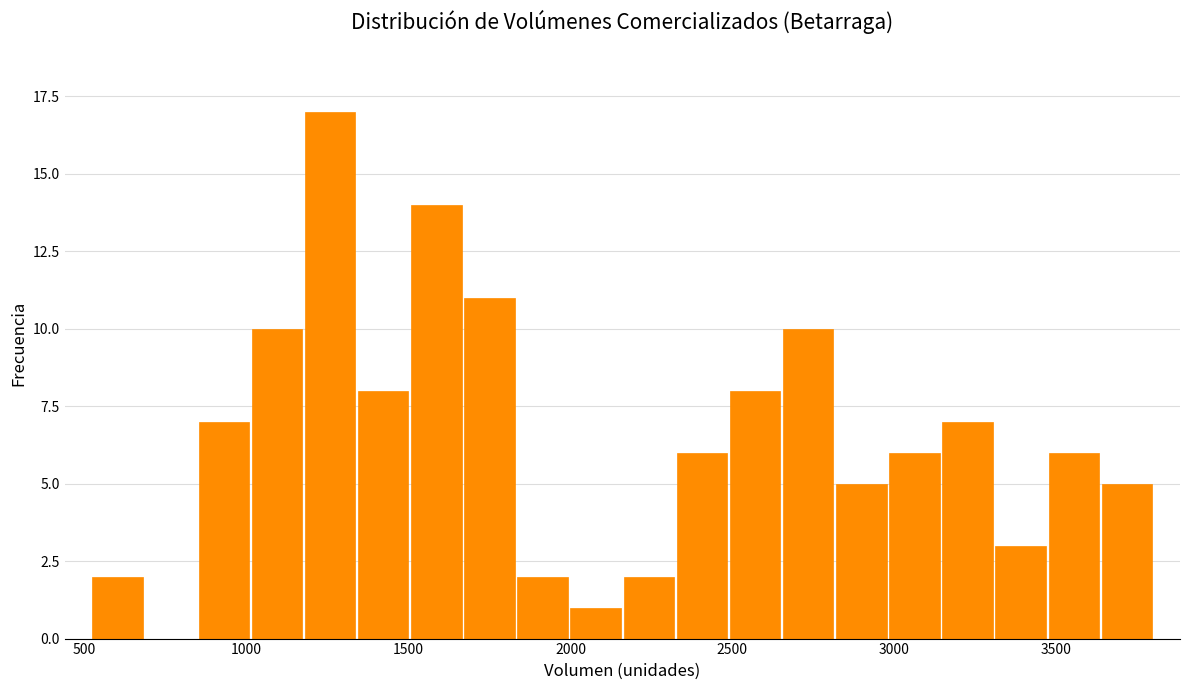

Around what value on the x-axis is the tallest bar? Give the approximate position of its centre, as read against the axis.

1250